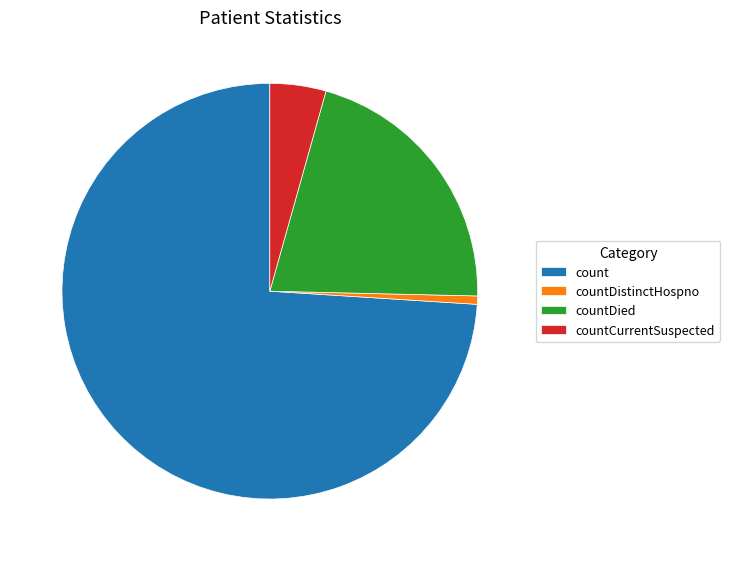

Is countDied the majority of the pie?

No